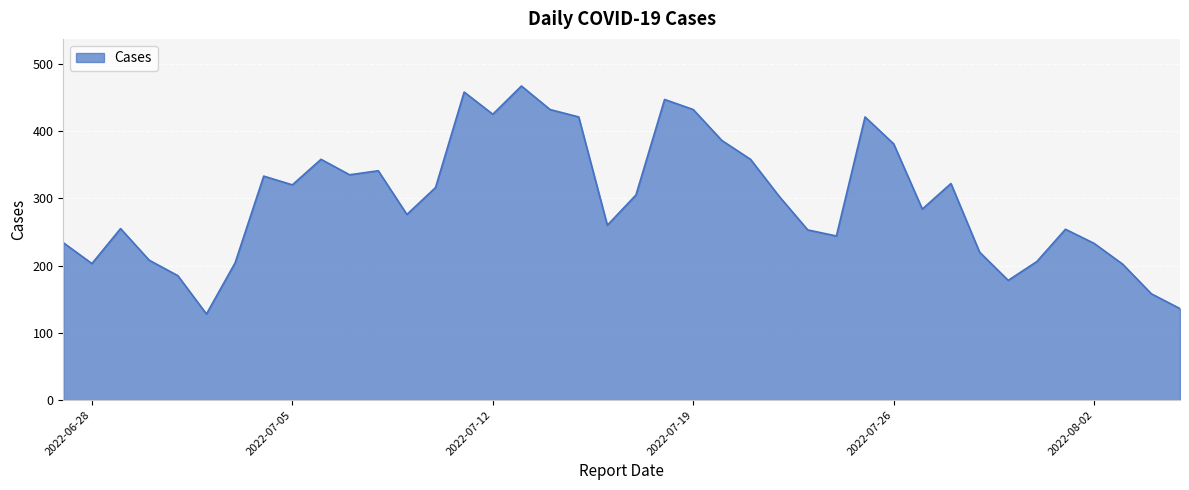

What is the difference between the maximum and minimum values?

339